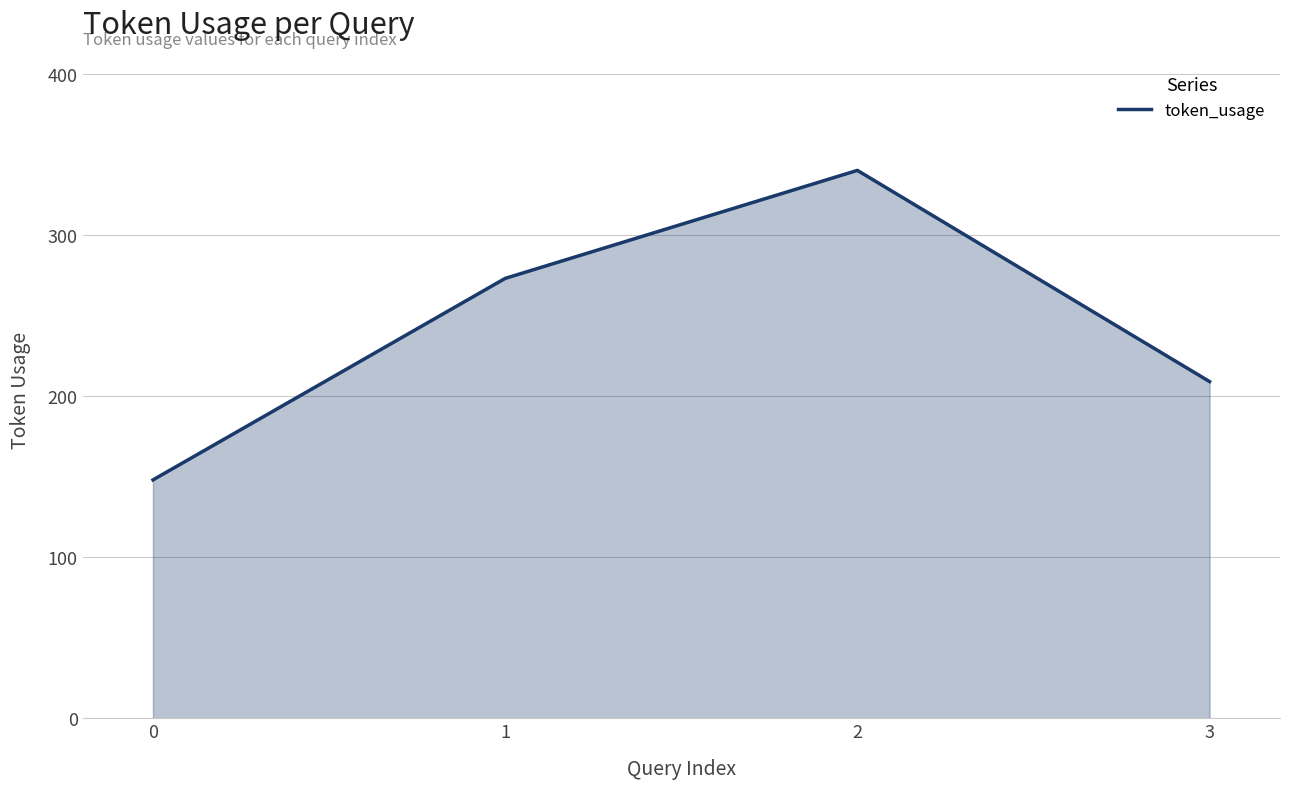

List the labels in order of value, largest first.

2, 1, 3, 0